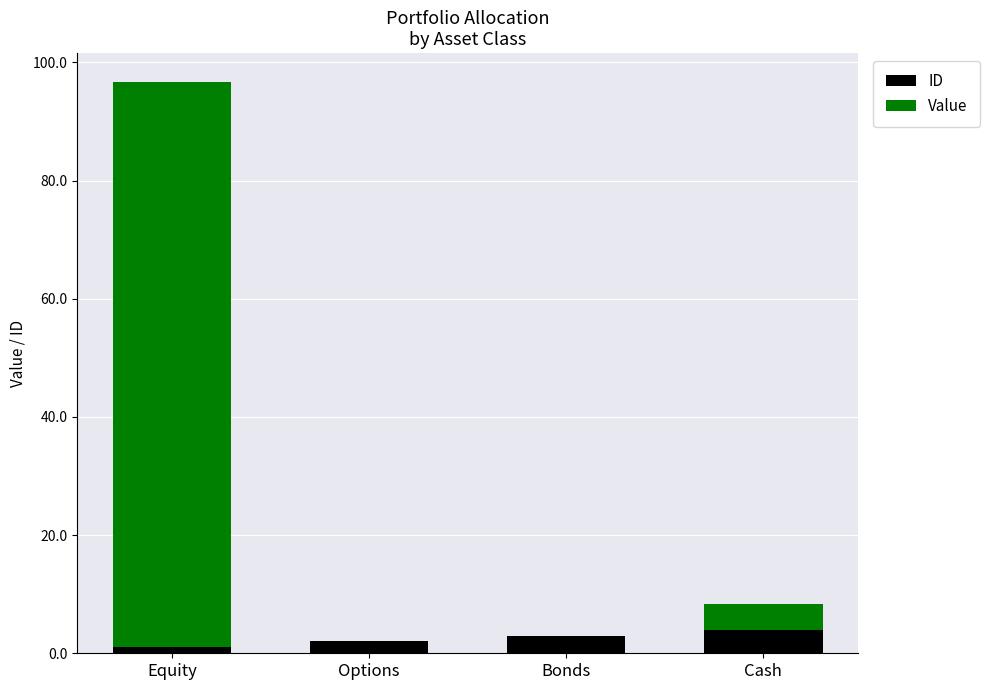

What is the highest value of the ID series?

4.0